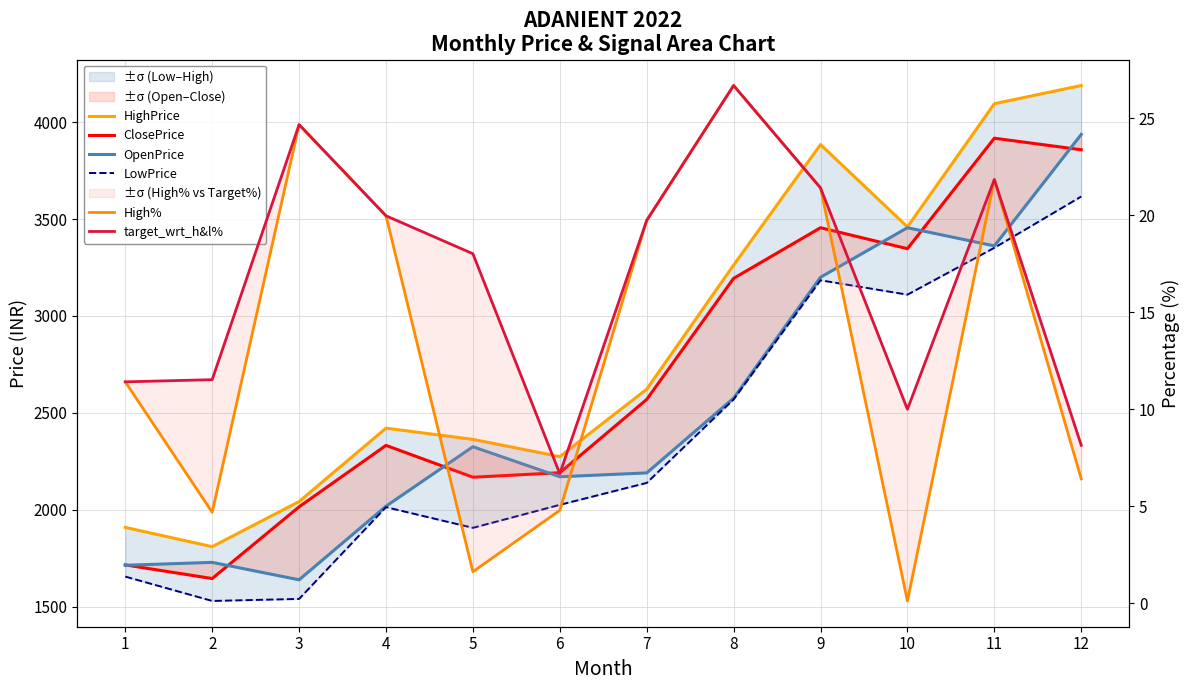

At which label does ClosePrice reach its peak?

11